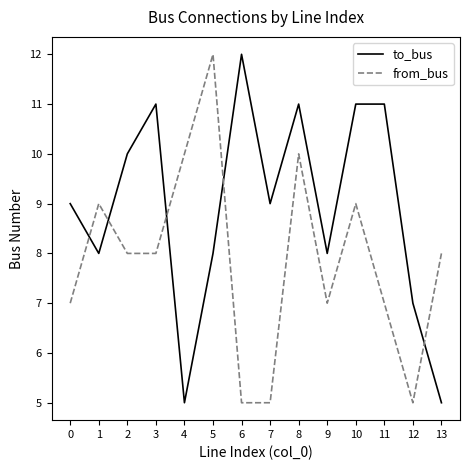

How many lines are shown in the chart?

2